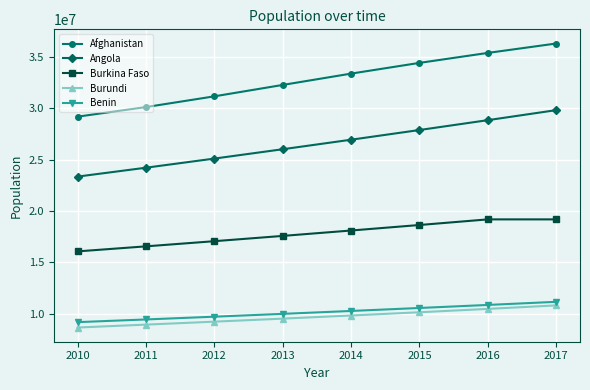

Count the Burundi values in the range 9245988 to 10487998.

5